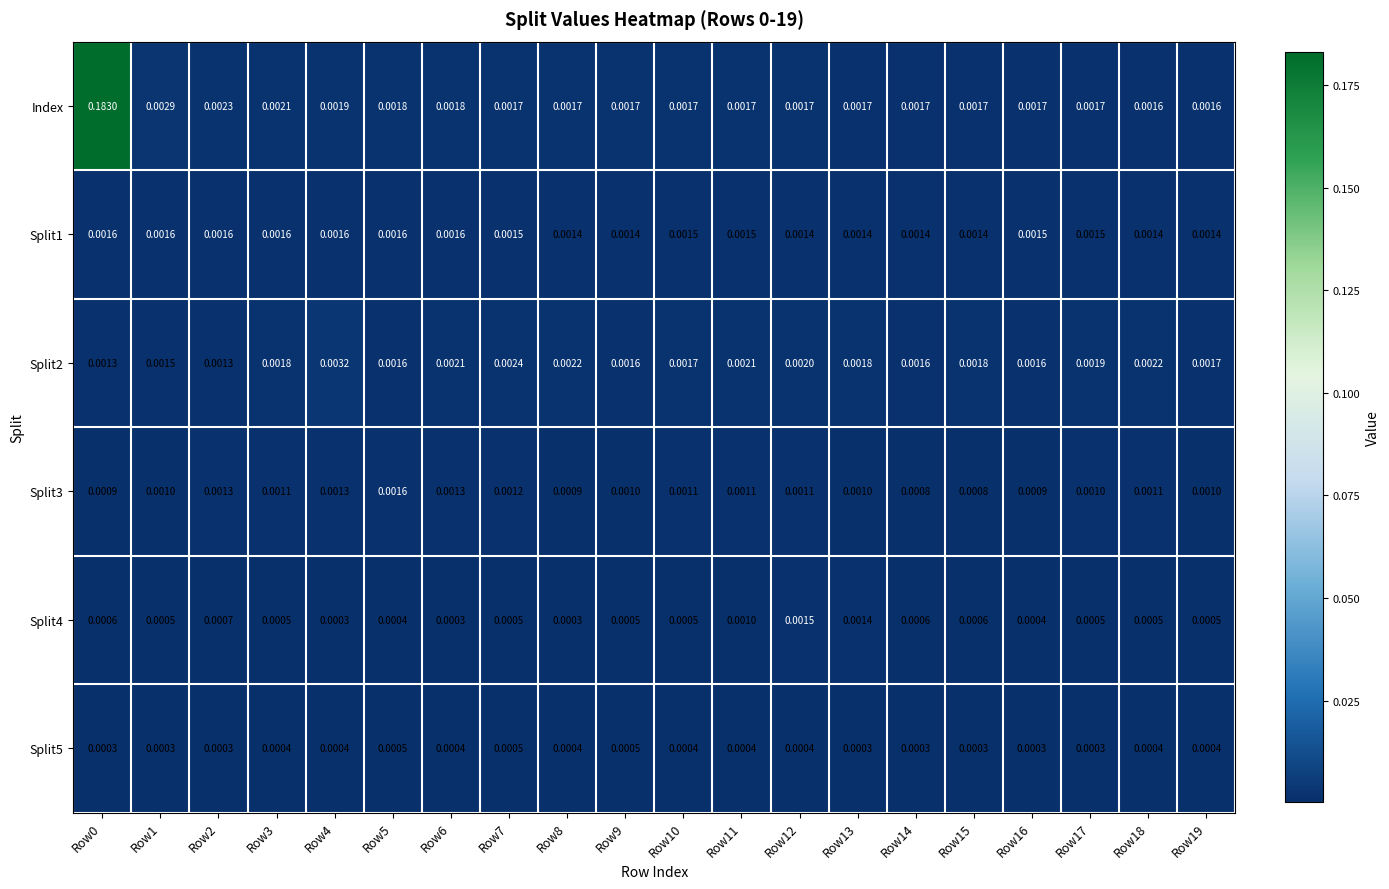

Which series changed the most between Row1 and Row6?

Index